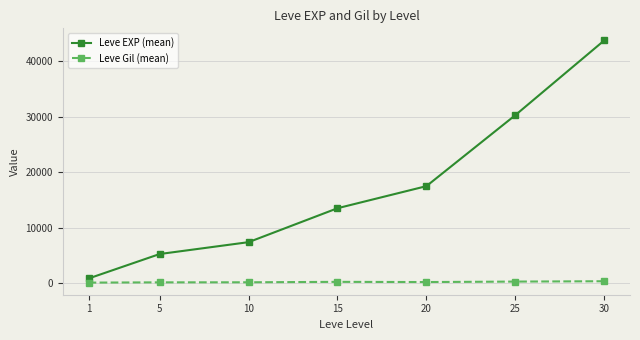

How many data points in Leve Gil (mean) are less than 214?

3